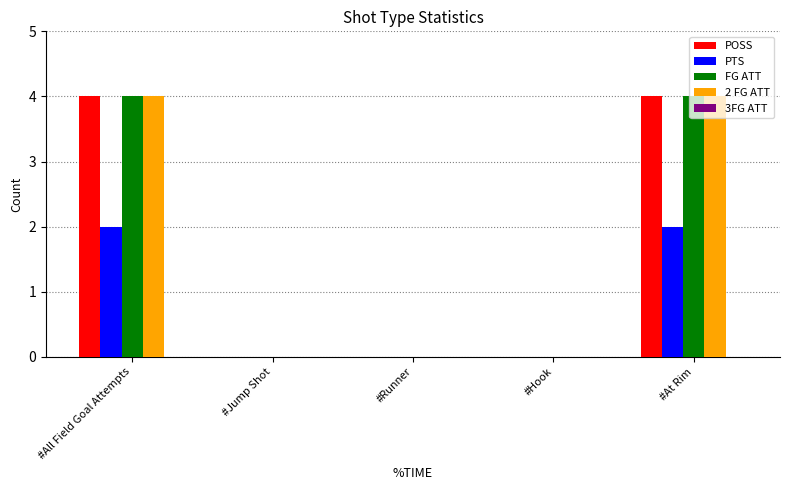

Is the value of POSS at #All Field Goal Attempts greater than the value of 2 FG ATT at #Hook?

Yes